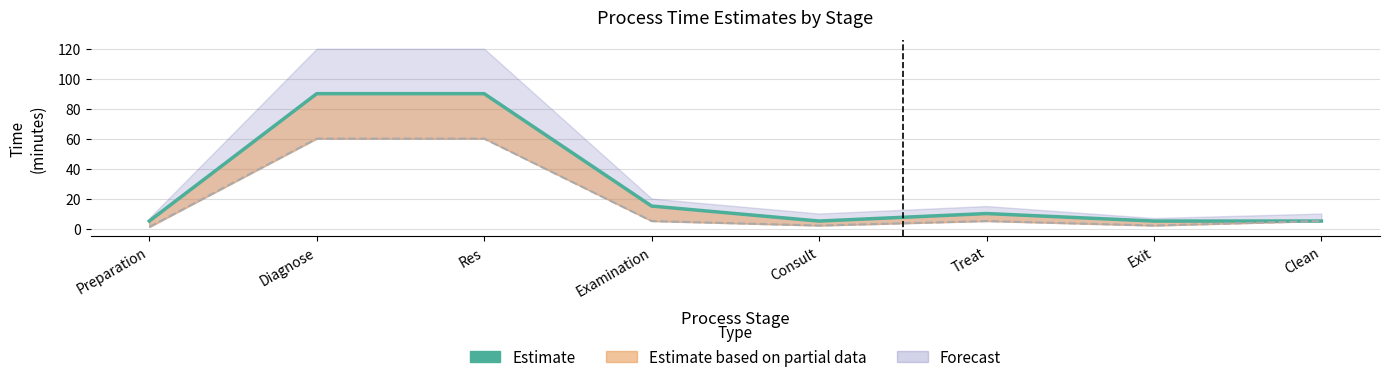

What position from the left is Diagnose?

2